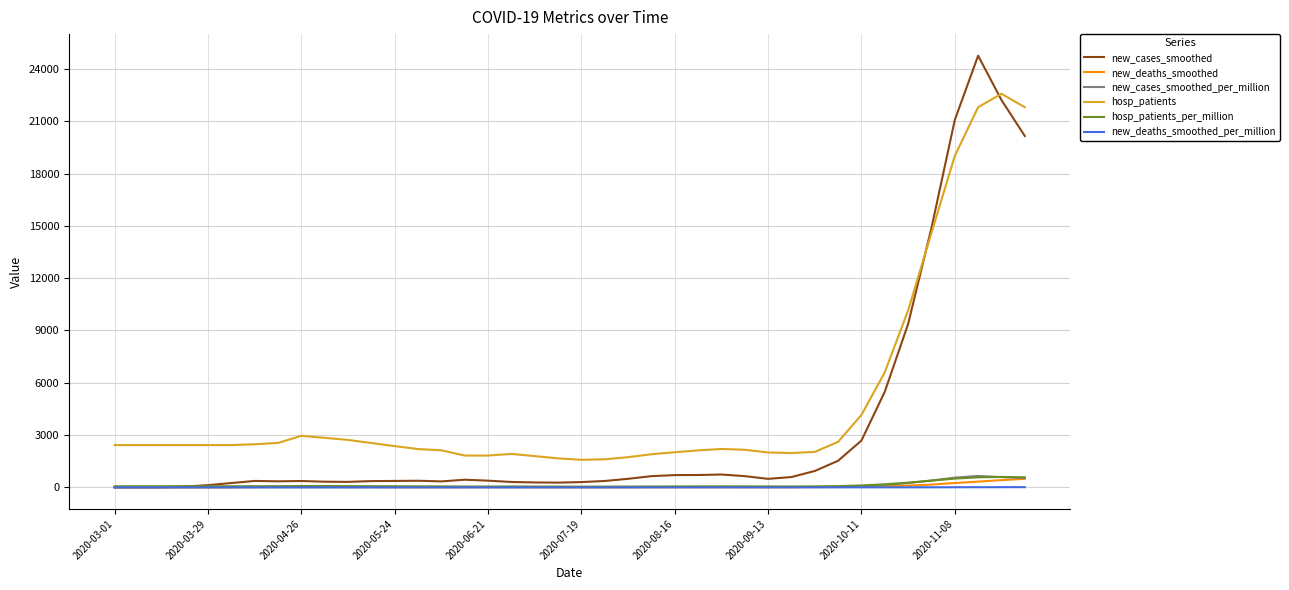

True or false: hosp_patients_per_million has more than 2 points higher than both neighbors.

True